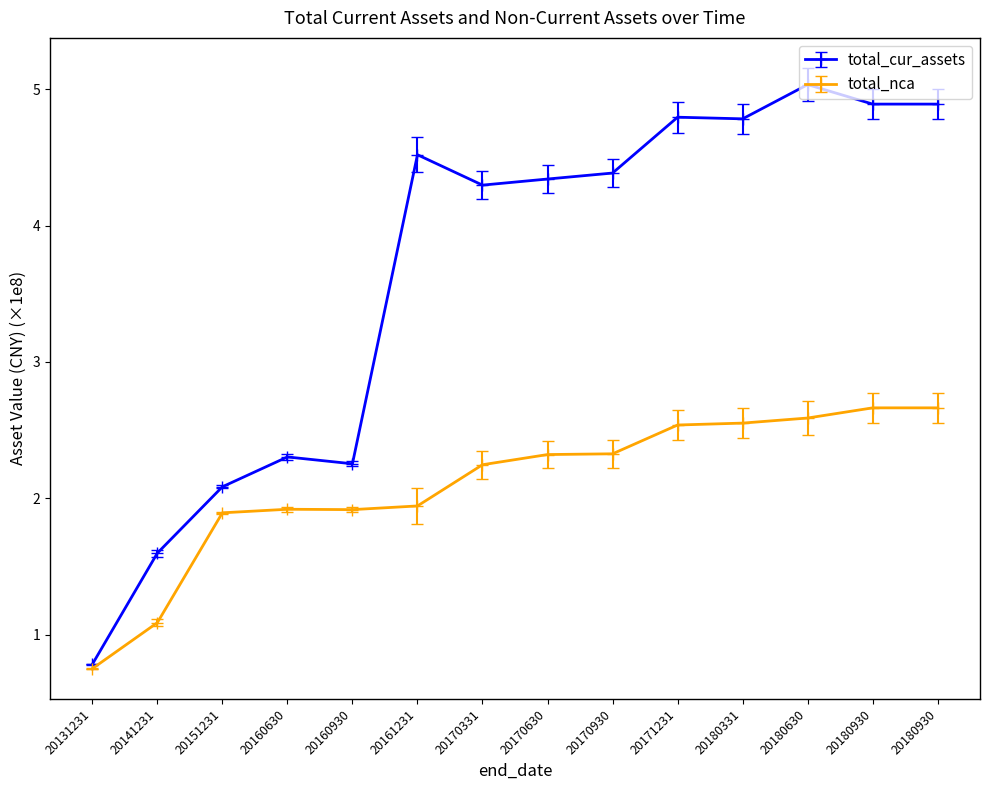

What is the minimum value for total_cur_assets?

0.8